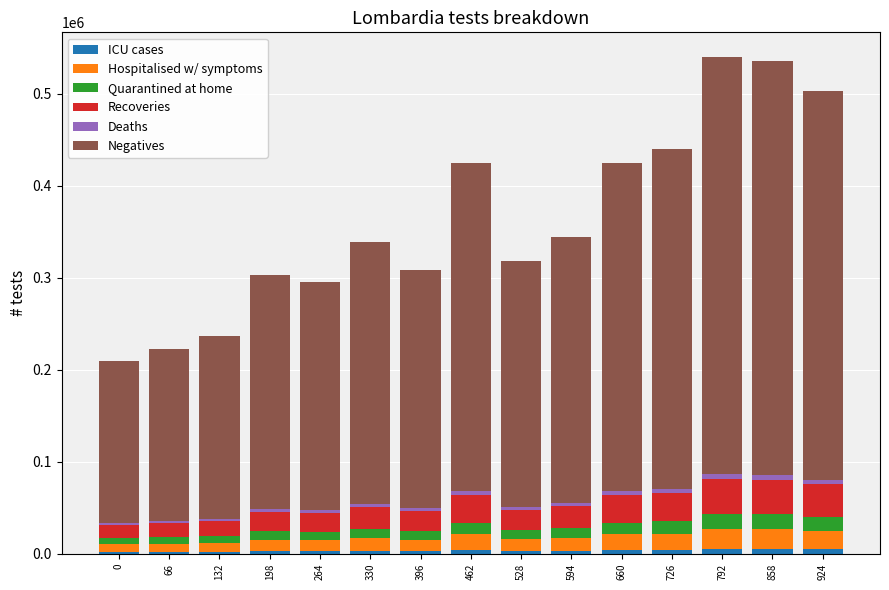

What is the difference between the maximum and minimum values in the Deaths series?

3304.1